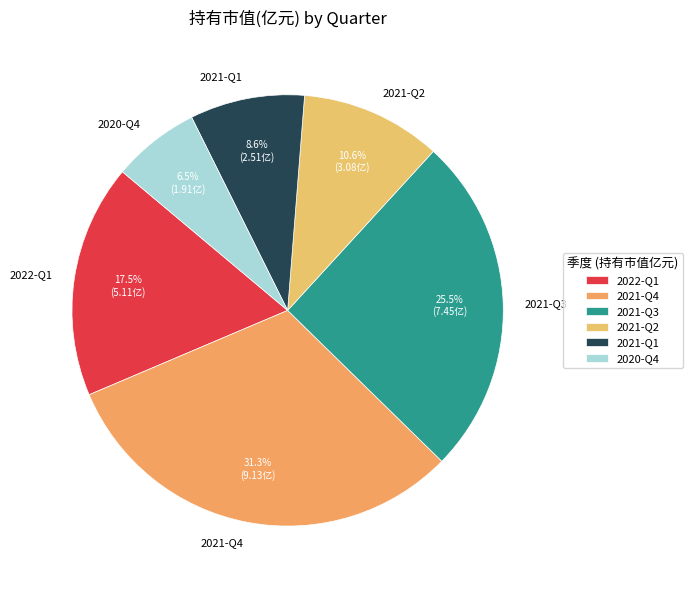

Between 2021-Q1 and 2021-Q3, which is larger?

2021-Q3